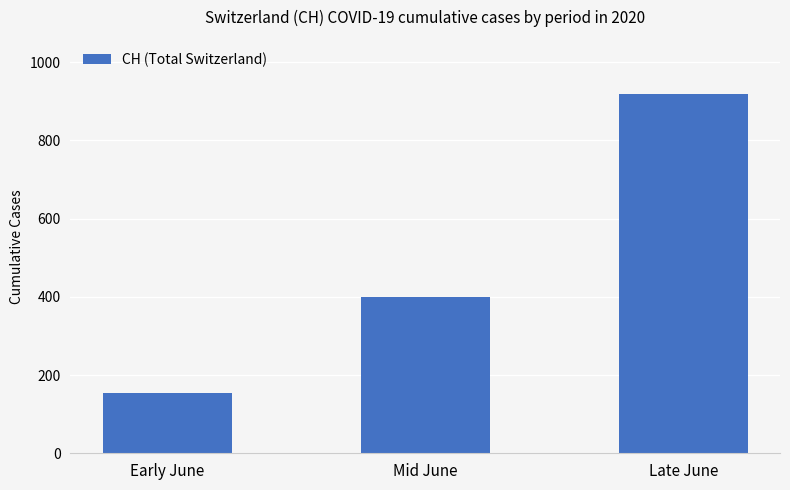

Rank the categories by value from lowest to highest.

Early June, Mid June, Late June